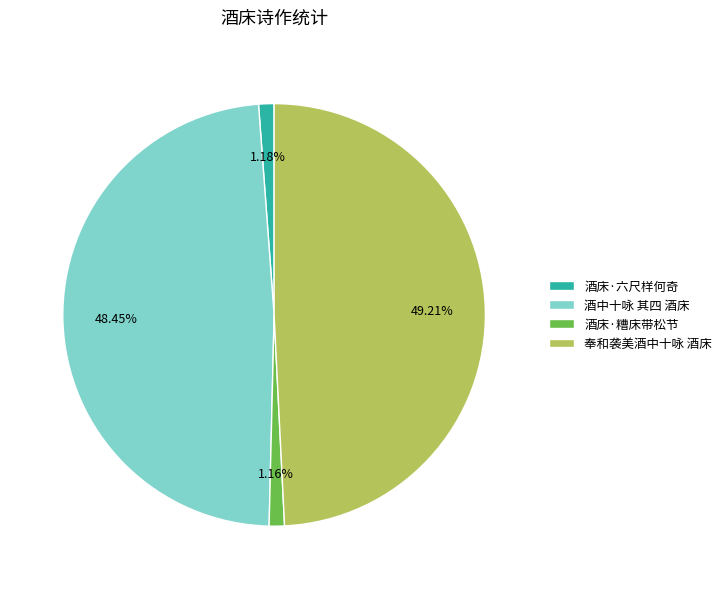

Do 酒中十咏 其四 酒床 and 酒床·糟床带松节 together represent more than half of the pie?

No